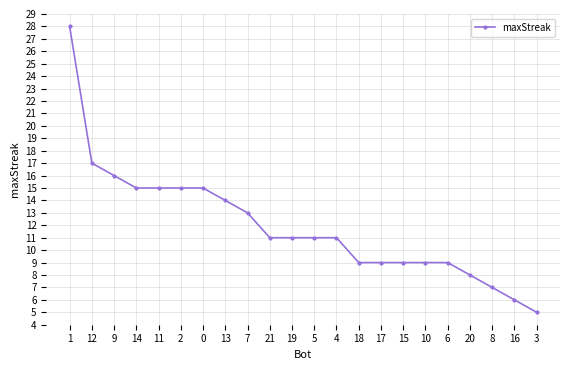

Count the number of data series in this chart.

1